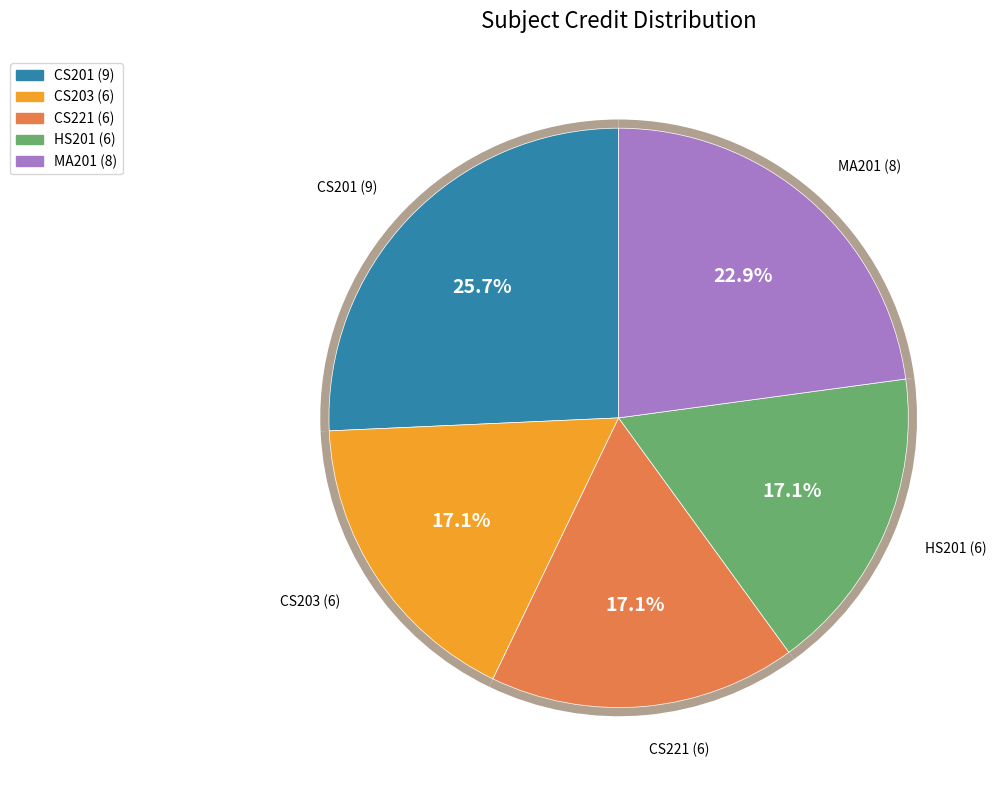

What percentage do CS203 and MA201 together represent?

40.0%